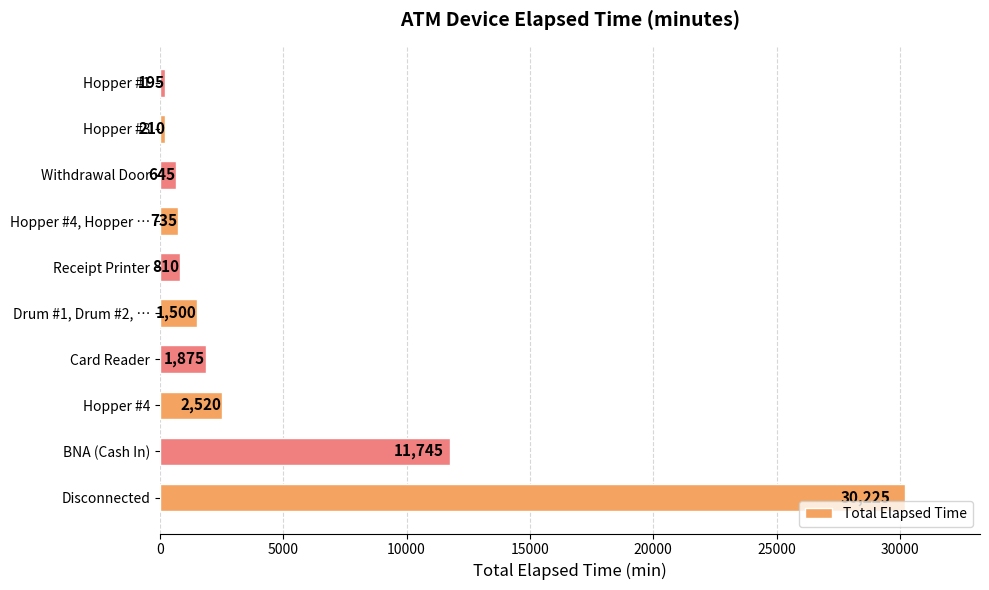

The value at Hopper #3 is 210. True or false?

True